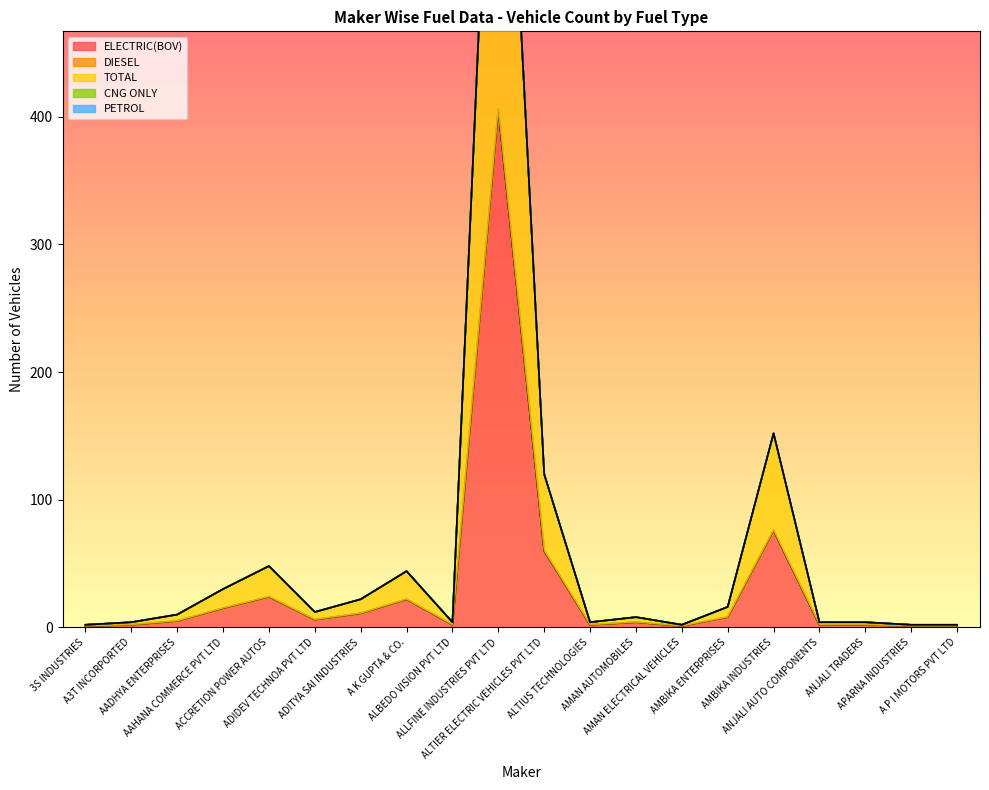

Which category has the highest value across all series?

ALLFINE INDUSTRIES PVT LTD